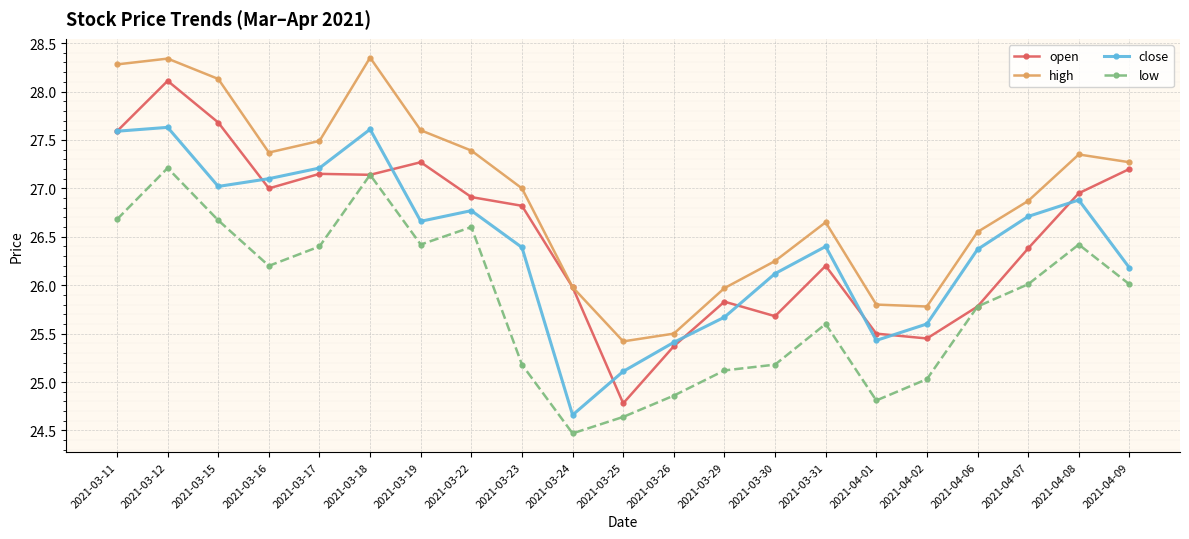

At which category does open reach its first local peak?

2021-03-12